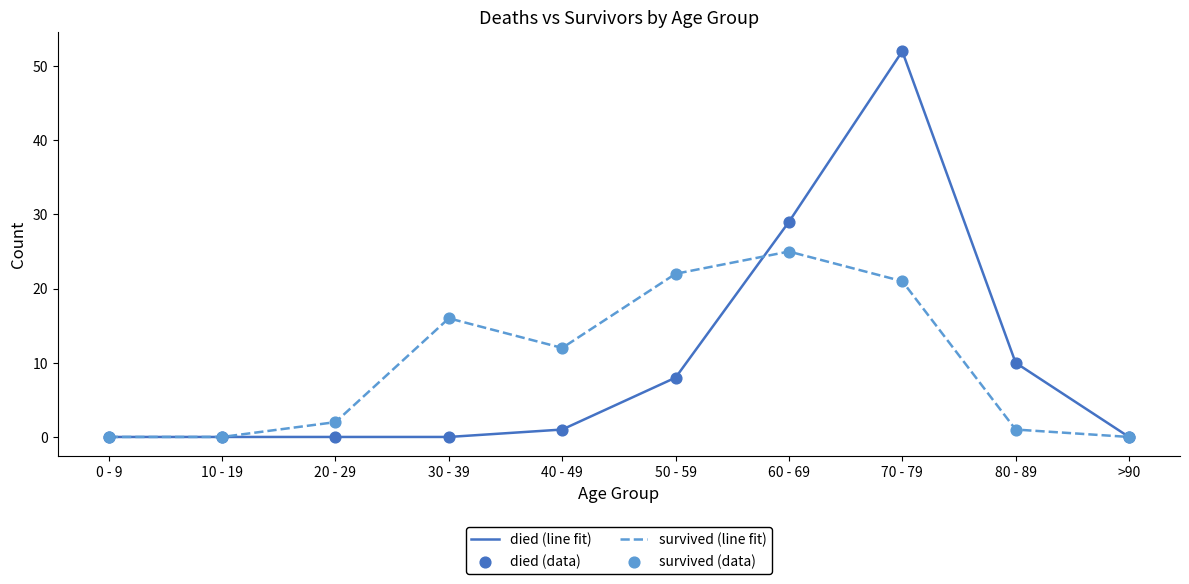

What is the difference between the highest and lowest values at 50 - 59?

14